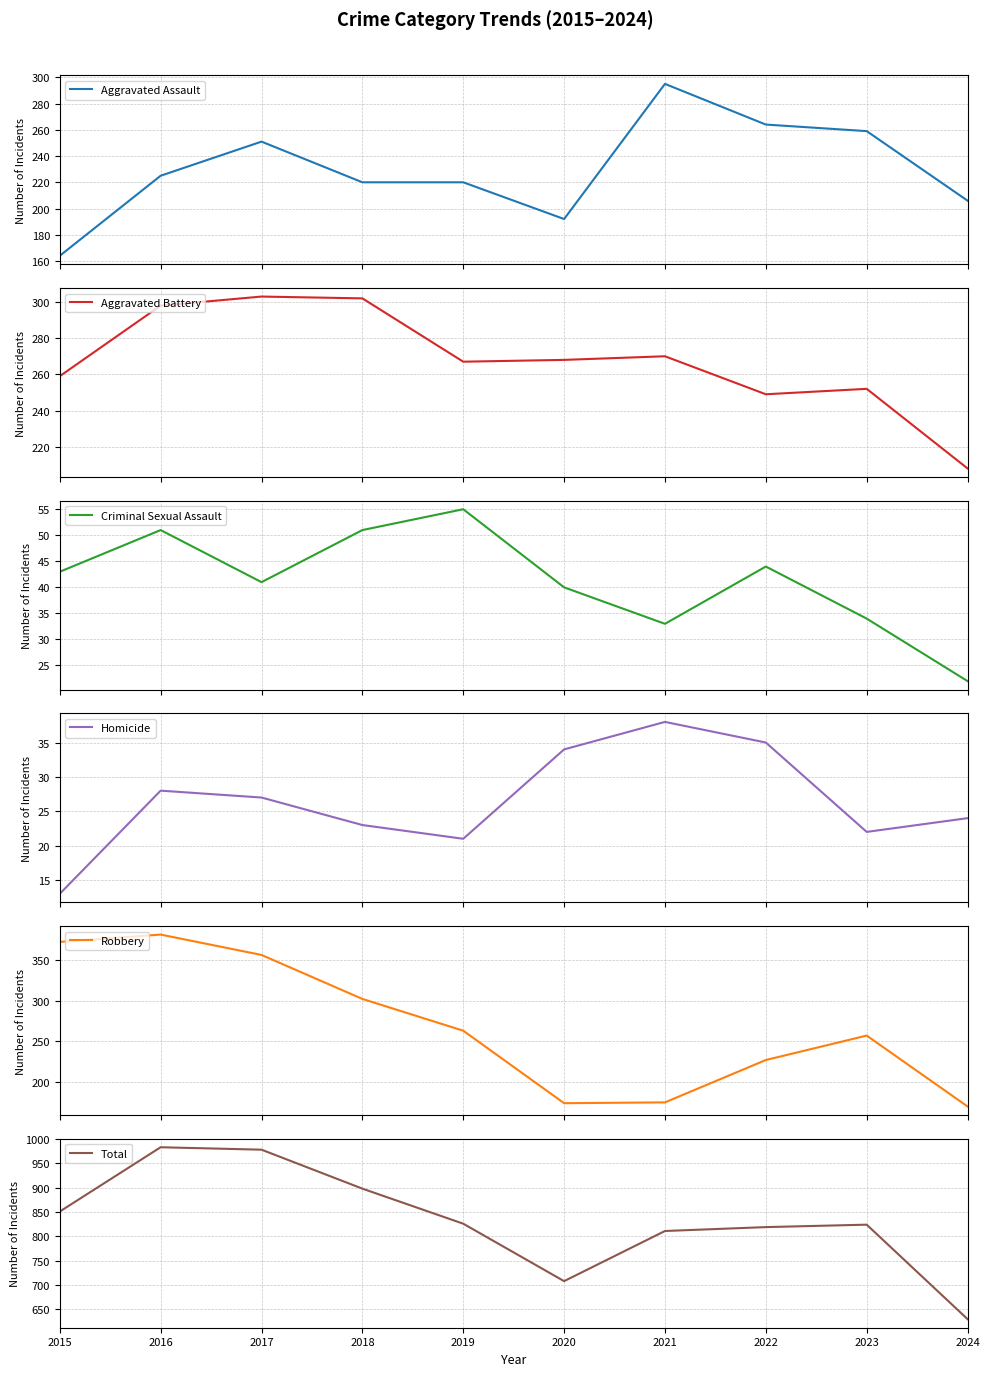

What is the sum of all Aggravated Battery values?

2676